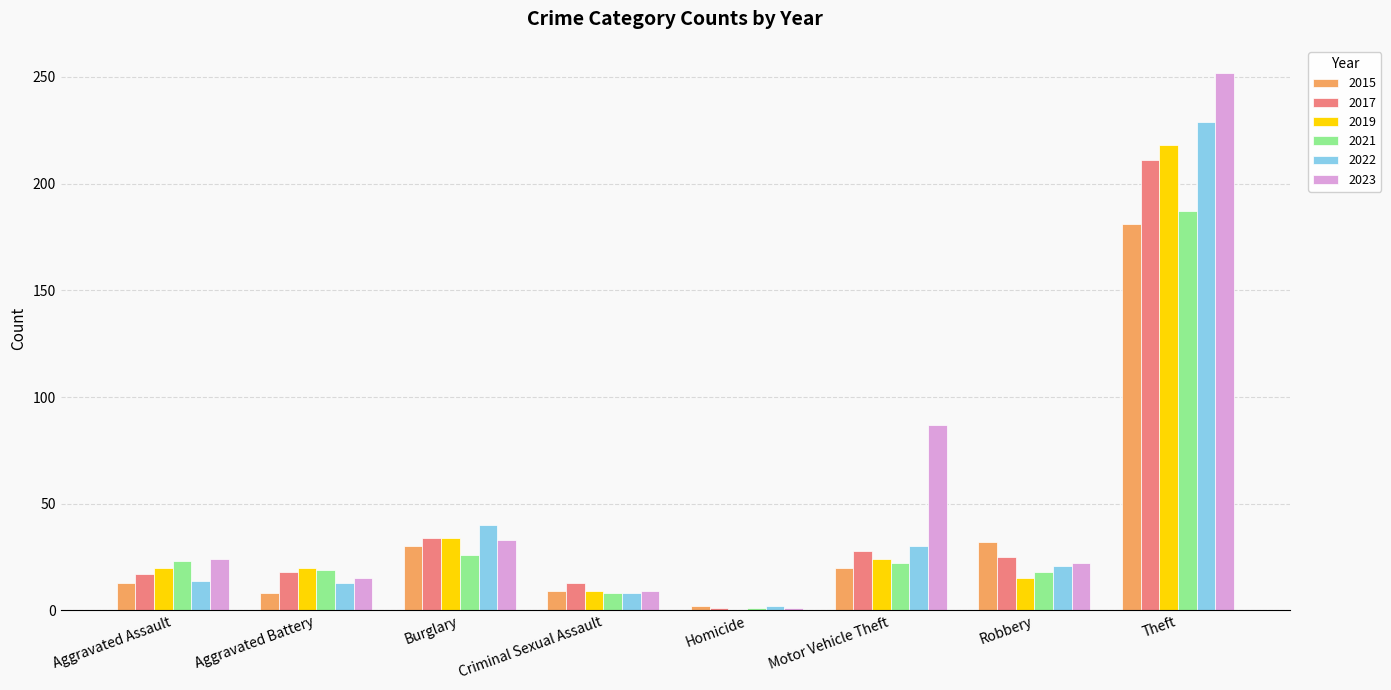

The value of 2023 at Homicide is 1. True or false?

True